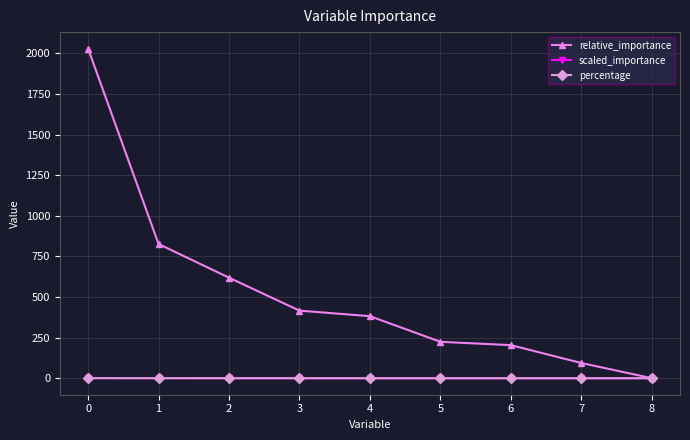

Which series has the largest total across all categories?

relative_importance